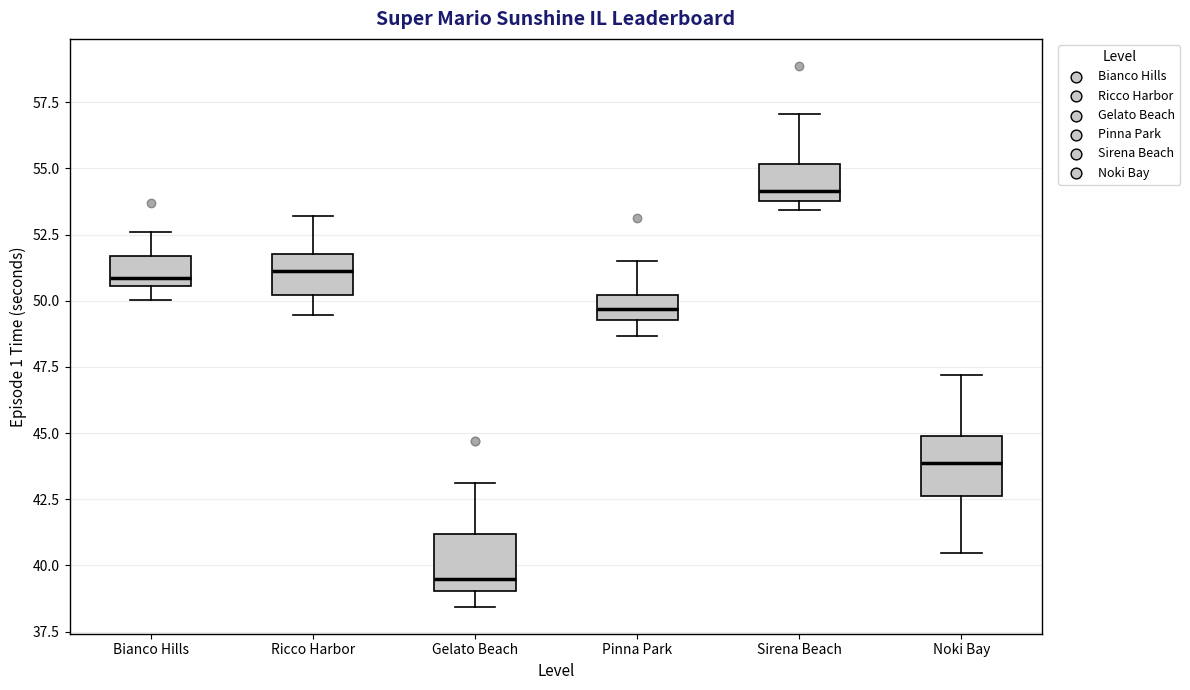

Reading left to right, transcribe this box plot: for each box, give where its median line is, the range the box spans, and where its two whiskers end, as read against the y-axis. The values are not printed on the chart, so give them approximately, as read against the axis.

Bianco Hills: median 51.0, box 50.5 to 51.5, whiskers 50.0 to 52.5
Ricco Harbor: median 51.0, box 50.0 to 52.0, whiskers 49.5 to 53.0
Gelato Beach: median 39.5, box 39.0 to 41.0, whiskers 38.5 to 43.0
Pinna Park: median 49.5 (inside the box), box 49.5 to 50.0, whiskers 48.5 to 51.5
Sirena Beach: median 54.0 (just above the box's lower edge), box 54.0 to 55.0, whiskers 53.5 to 57.0
Noki Bay: median 44.0, box 42.5 to 45.0, whiskers 40.5 to 47.0